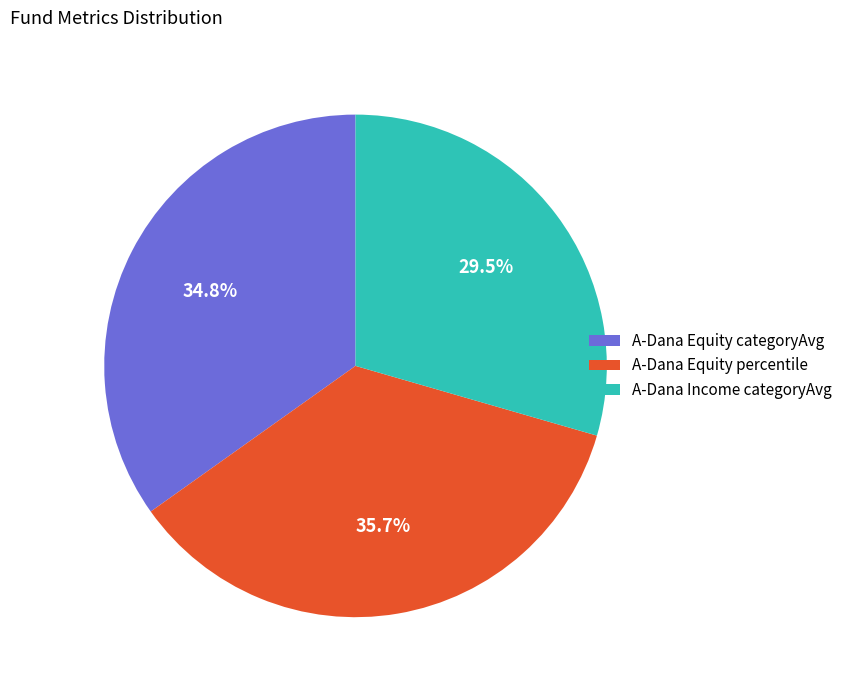

To the nearest percent, what is the difference between the largest and smallest slice percentages?

6%